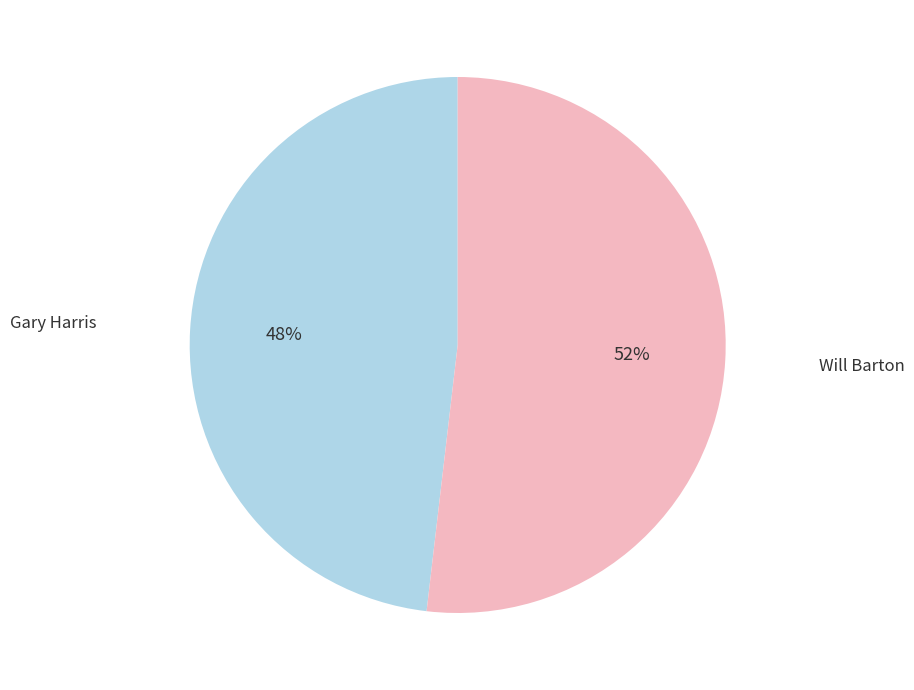

Is there any slice that represents more than half of the pie?

Yes